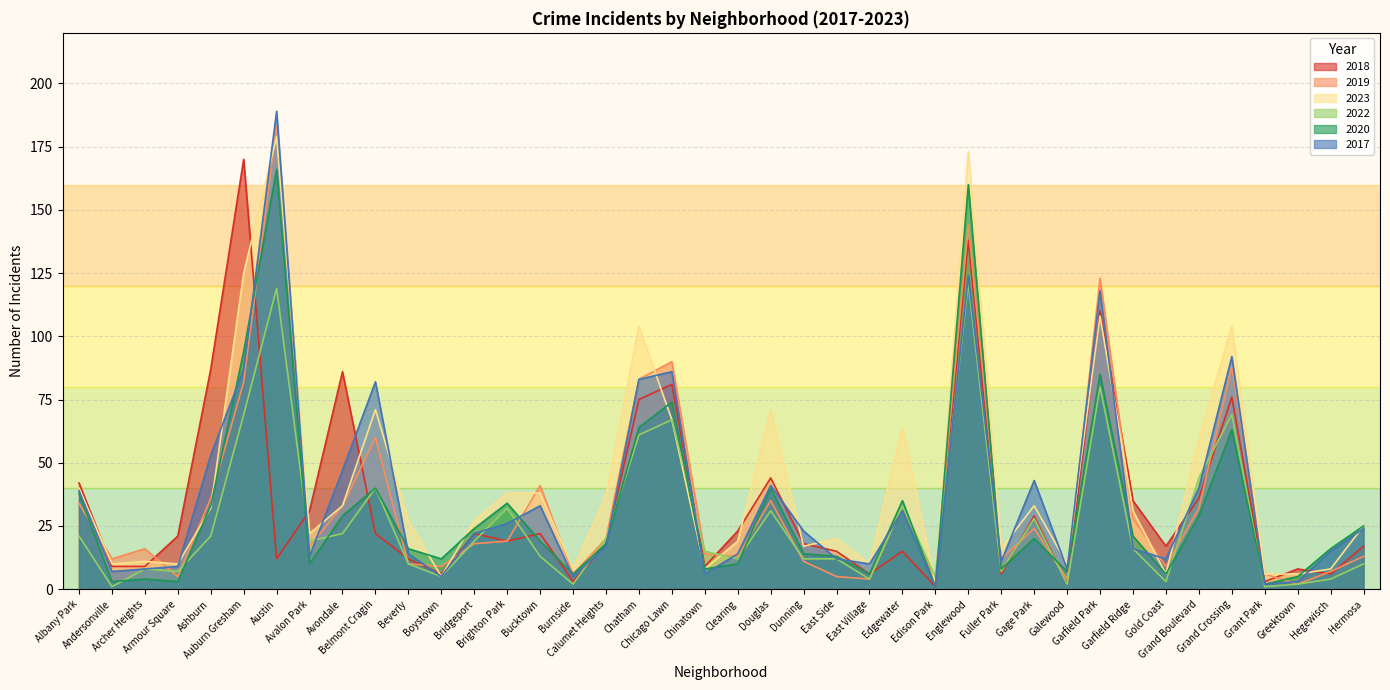

Which has a higher value, Armour Square or Grand Boulevard?

Grand Boulevard